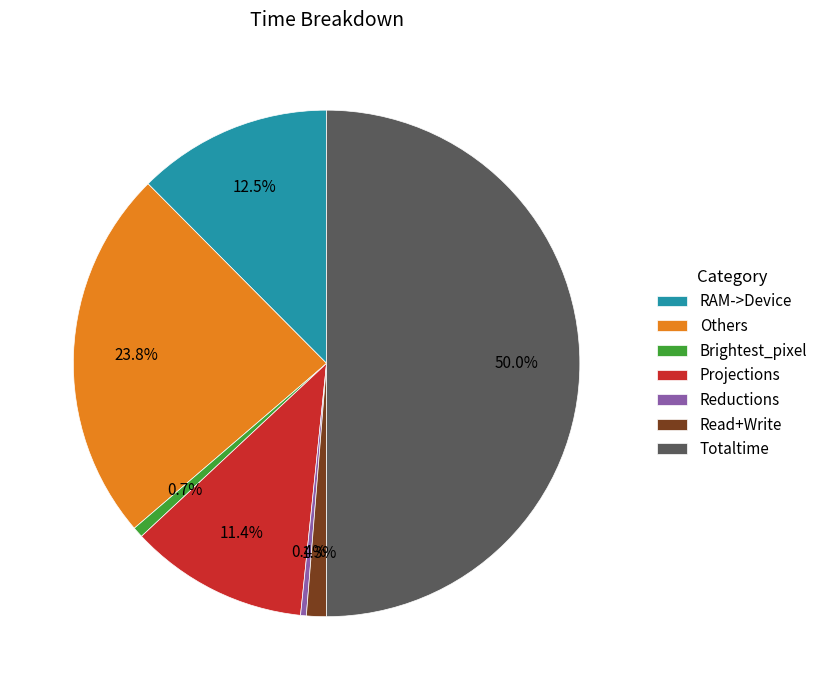

Does Projections account for over 50% of the chart?

No